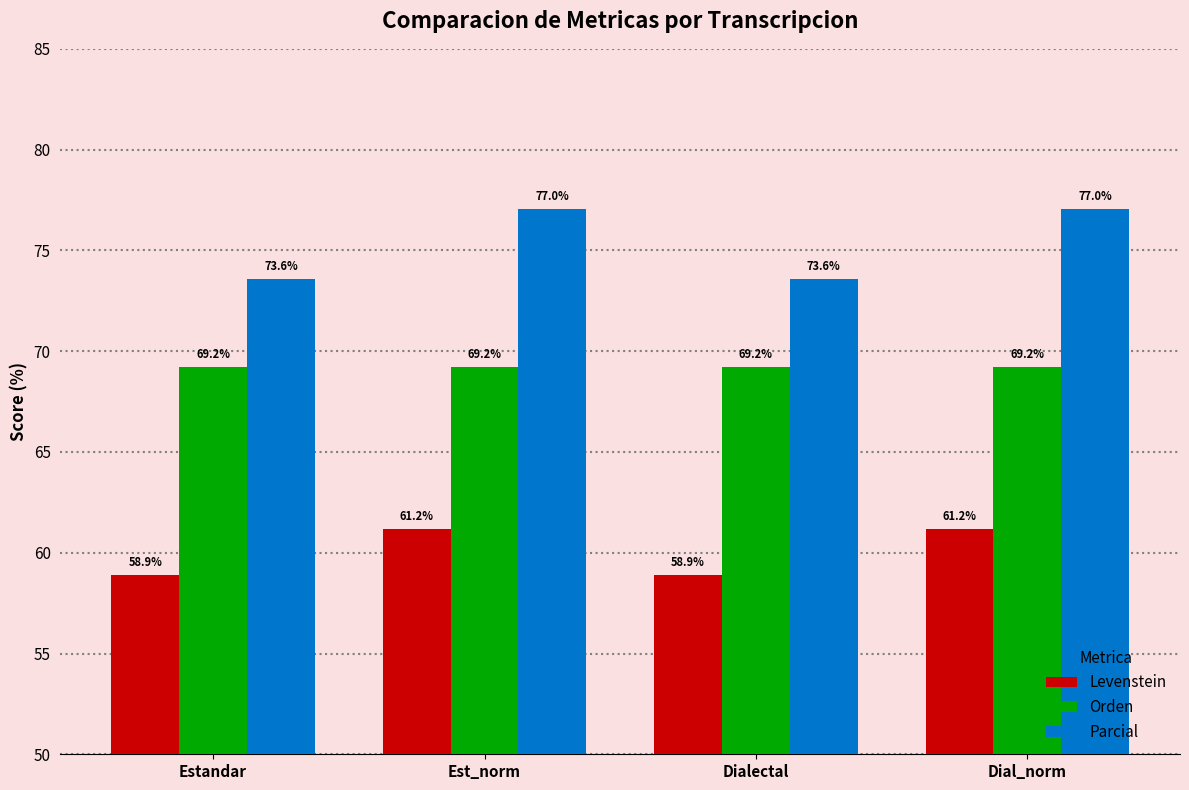

What is the difference between the Parcial values at Dial_norm and Dialectal?

3.4